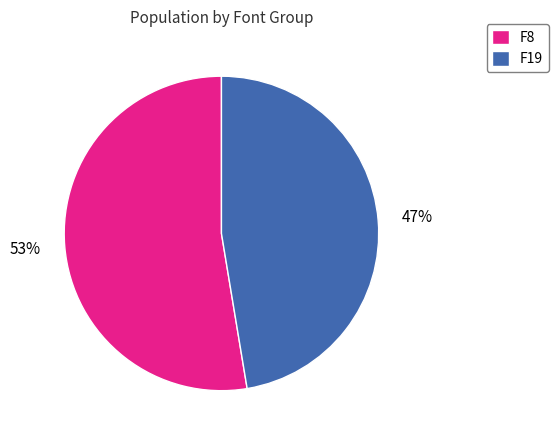

What percentage is the F8 slice, to the nearest percent?

53%